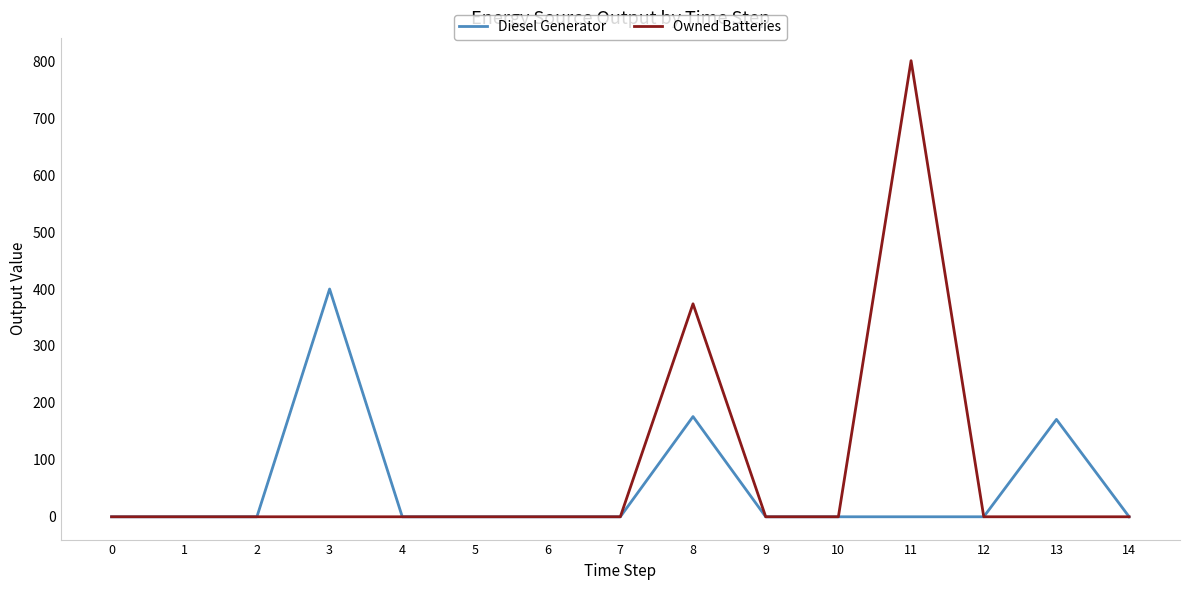

List the series in order of their peak value, lowest first.

Diesel Generator, Owned Batteries